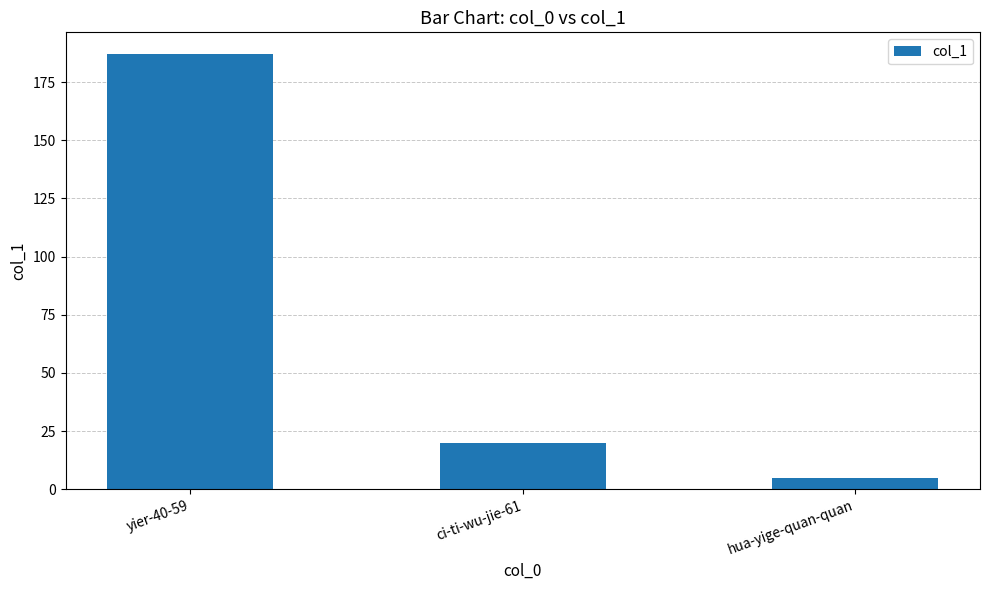

True or false: the data shows 28 at ci-ti-wu-jie-61.

False